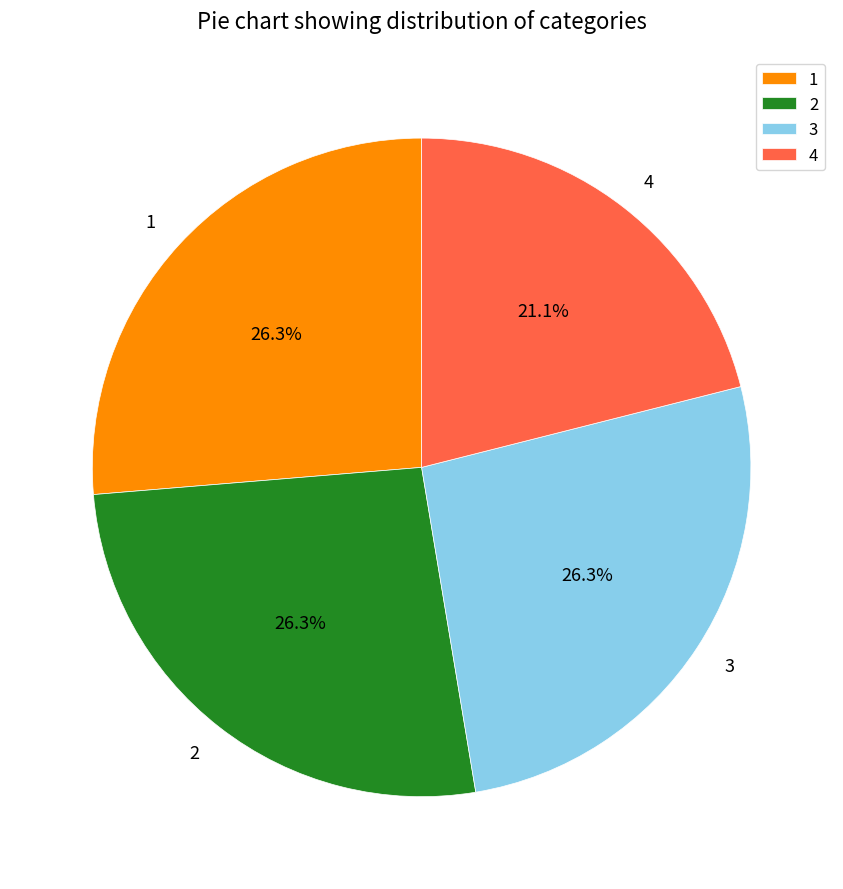

Does 2 account for over 50% of the chart?

No